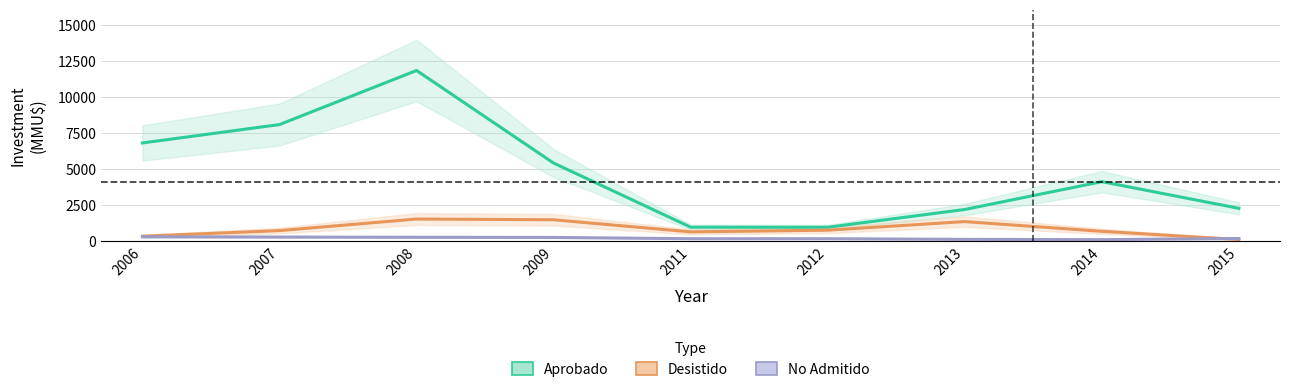

What are all the series names shown in the legend?

Aprobado, Desistido, No Admitido